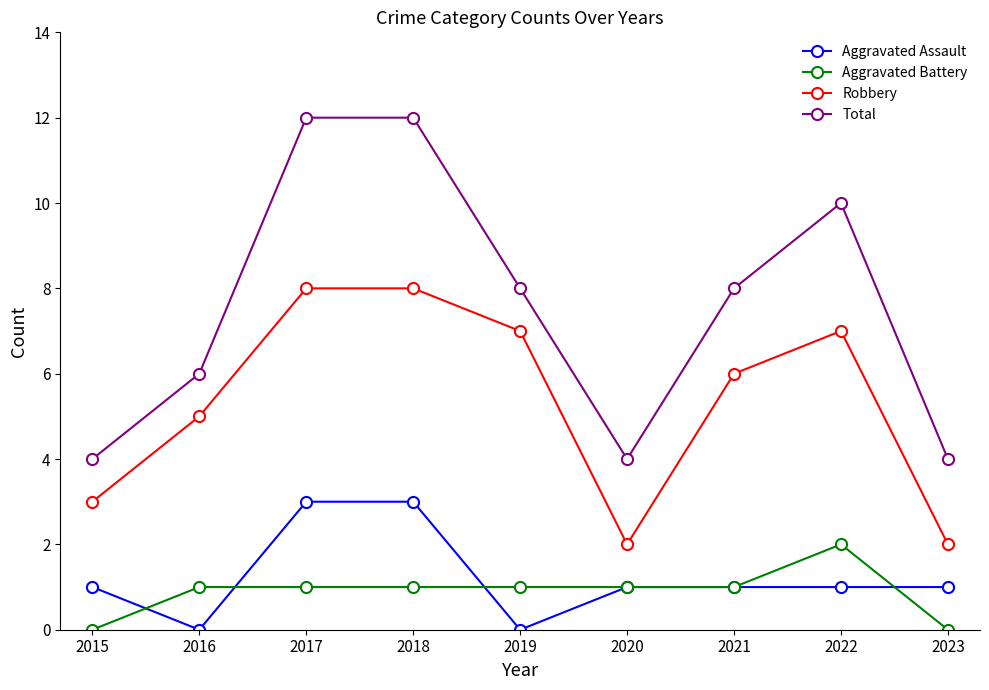

In Robbery, how many points are lower than both neighbors (excluding endpoints)?

1